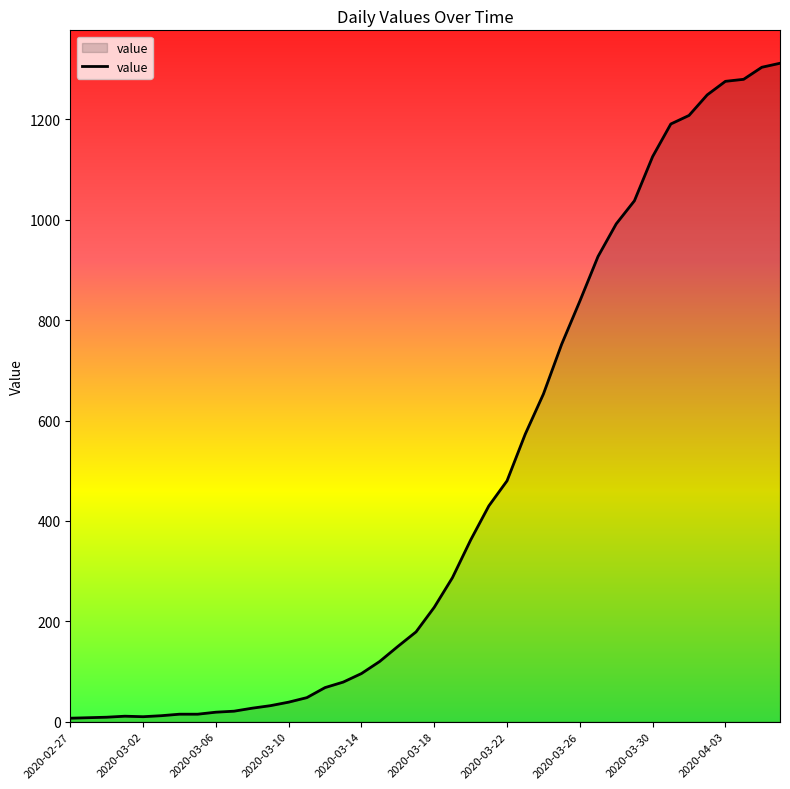

What is the difference between the maximum and minimum values?

1305